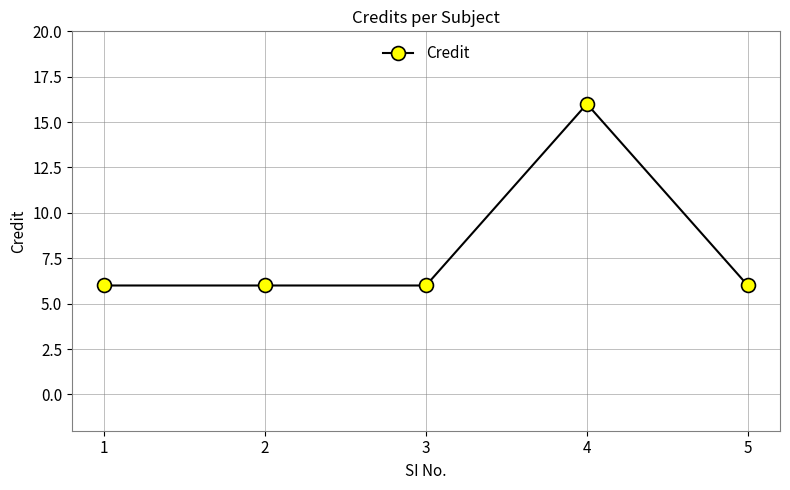

What is the ratio of the value at 3 to the value at 1?

1.0